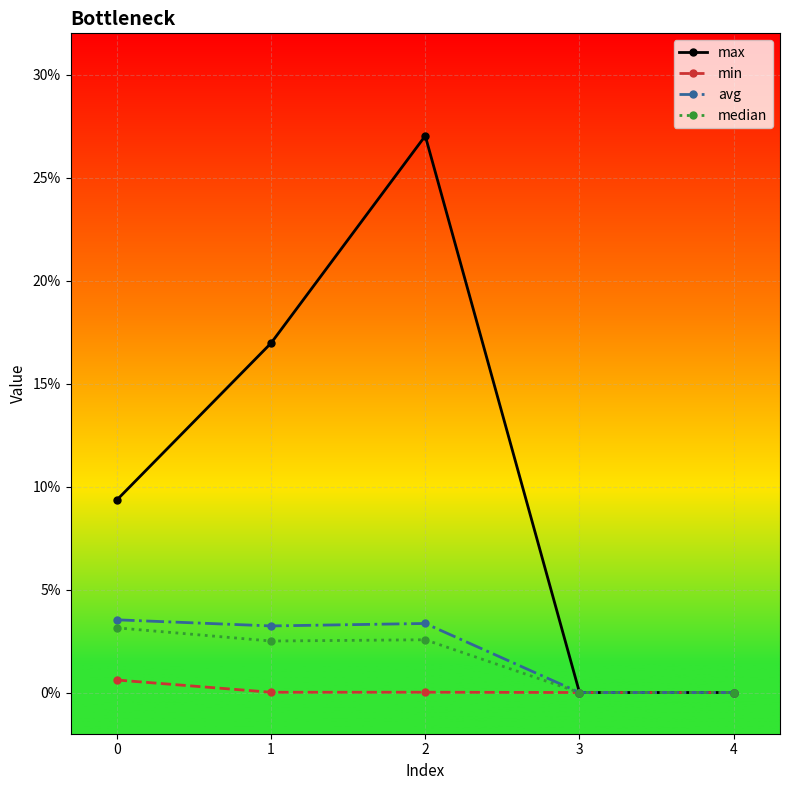

In avg, how many points are lower than both neighbors (excluding endpoints)?

1